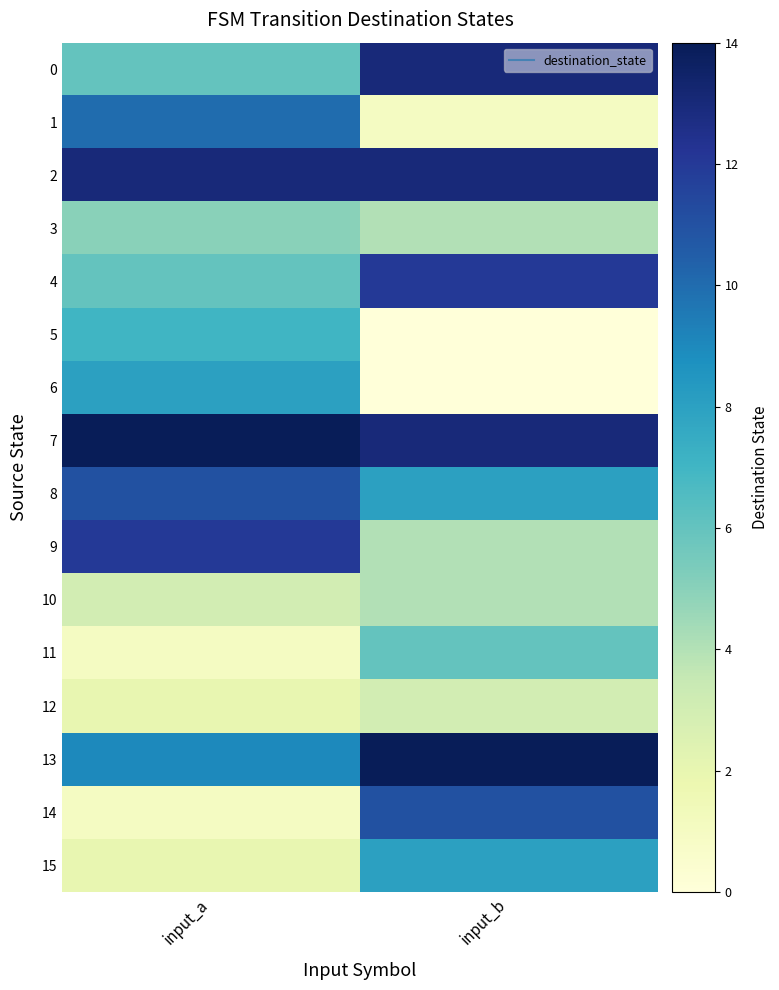

Between input_a and input_b, which is larger?

input_b